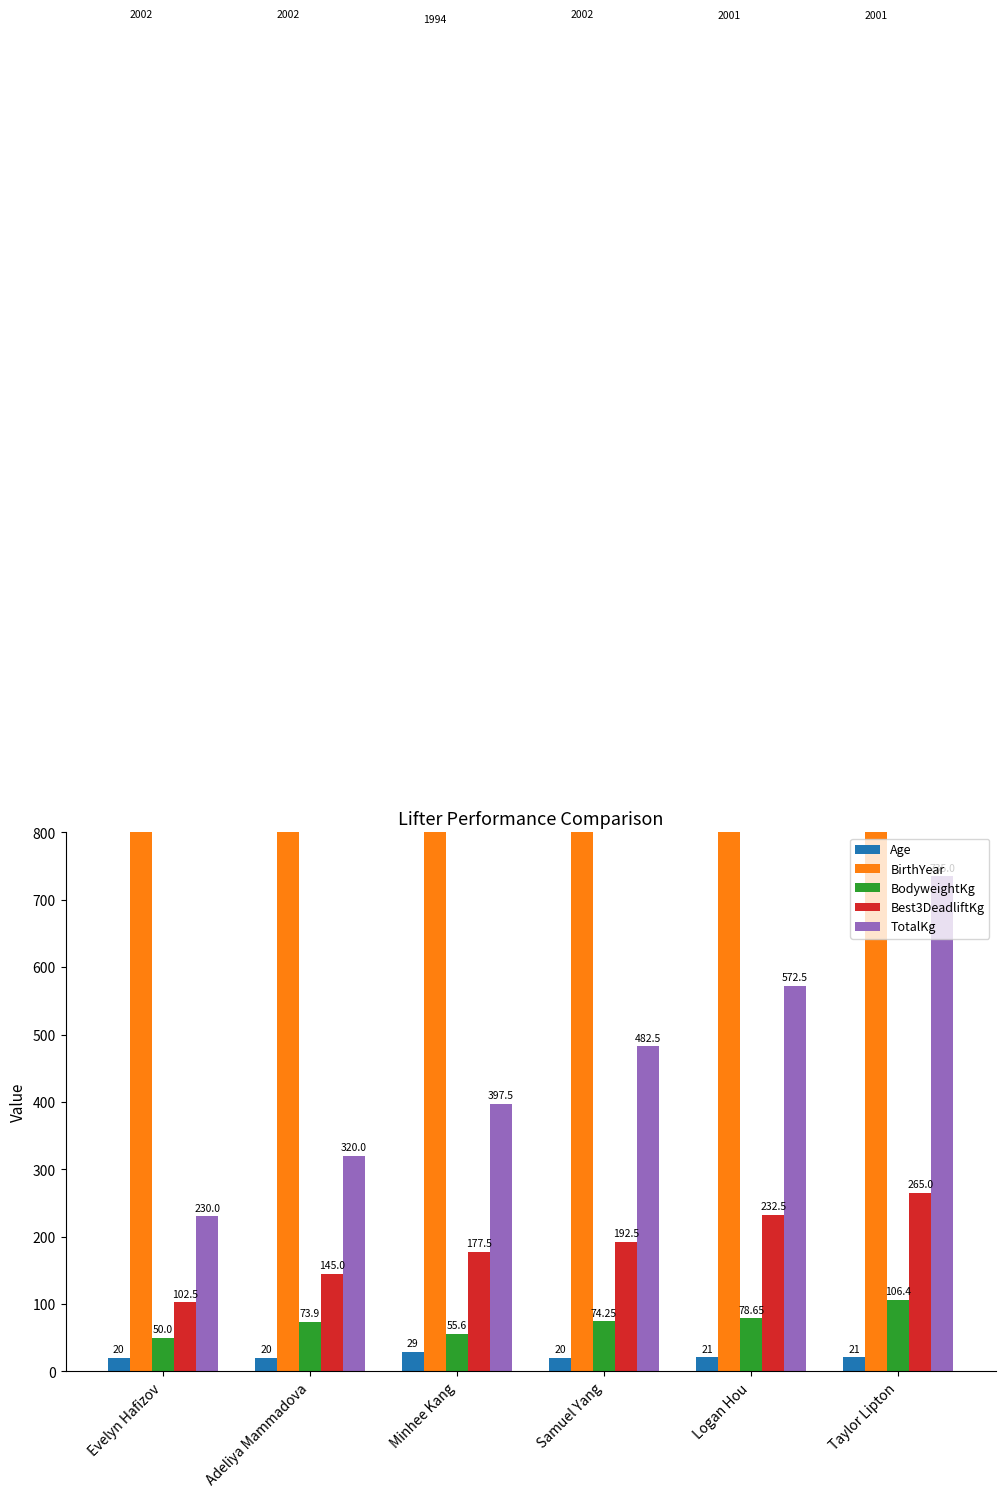

What is the value of the BirthYear bar at the 5th from the left?

2001.0